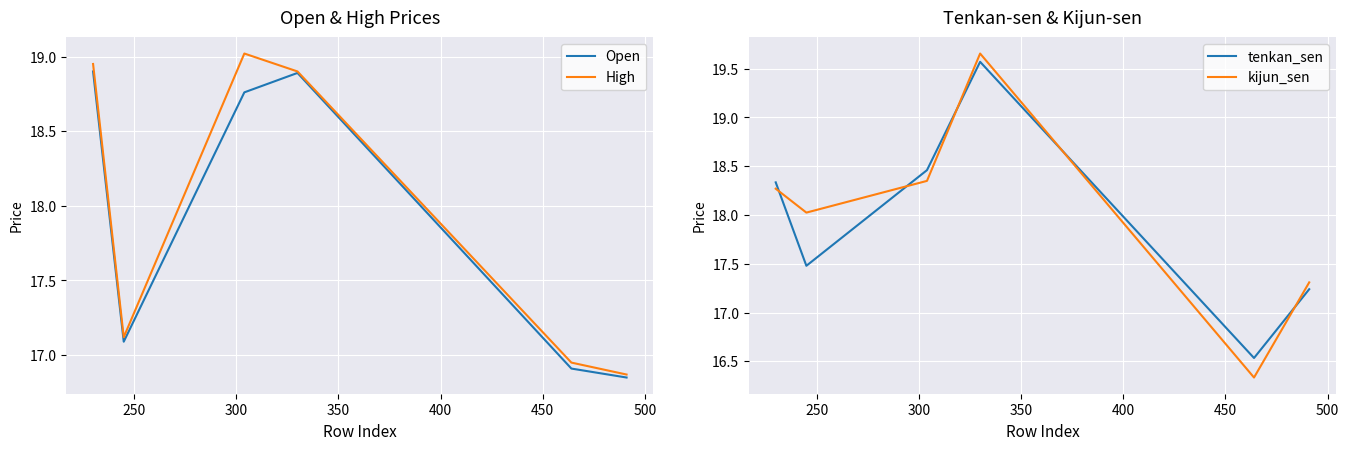

True or false: kijun_sen and tenkan_sen intersect in this chart.

True